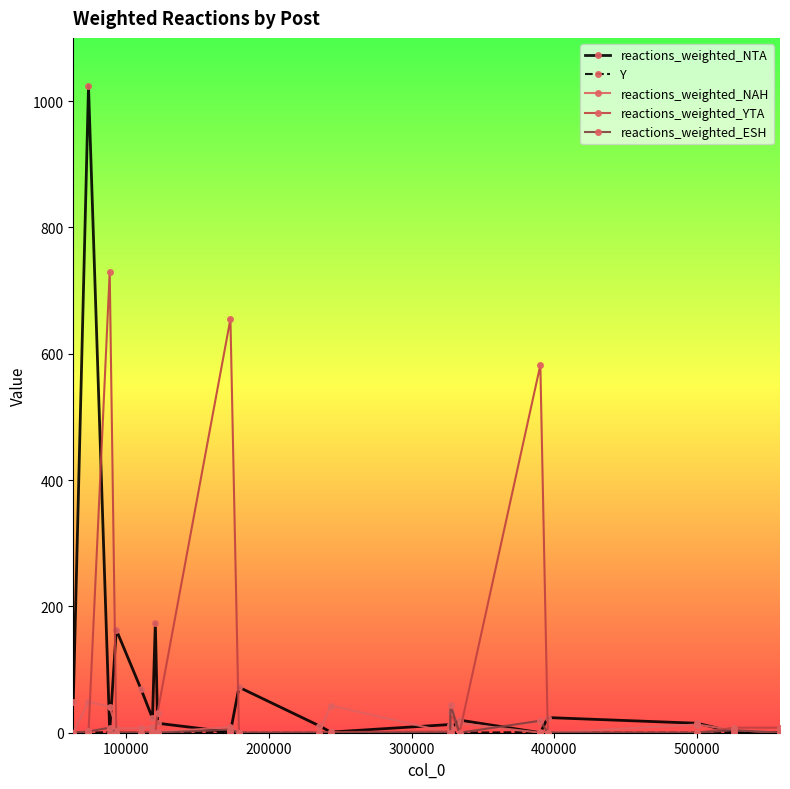

At how many categories does at least one series exceed 212?

4